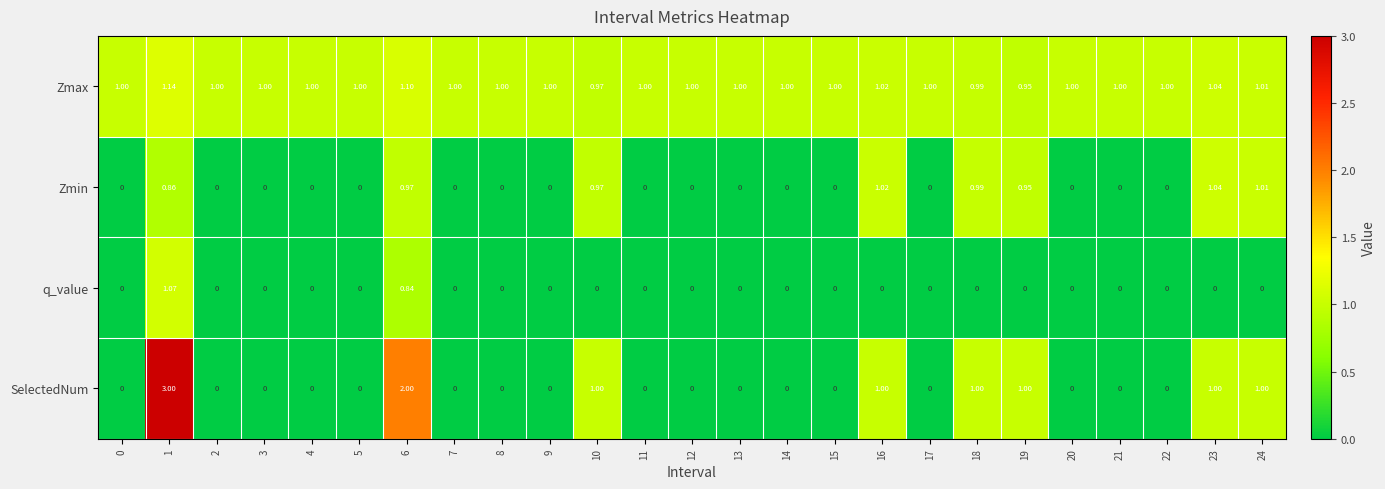

Which series has the largest range (max minus min)?

SelectedNum